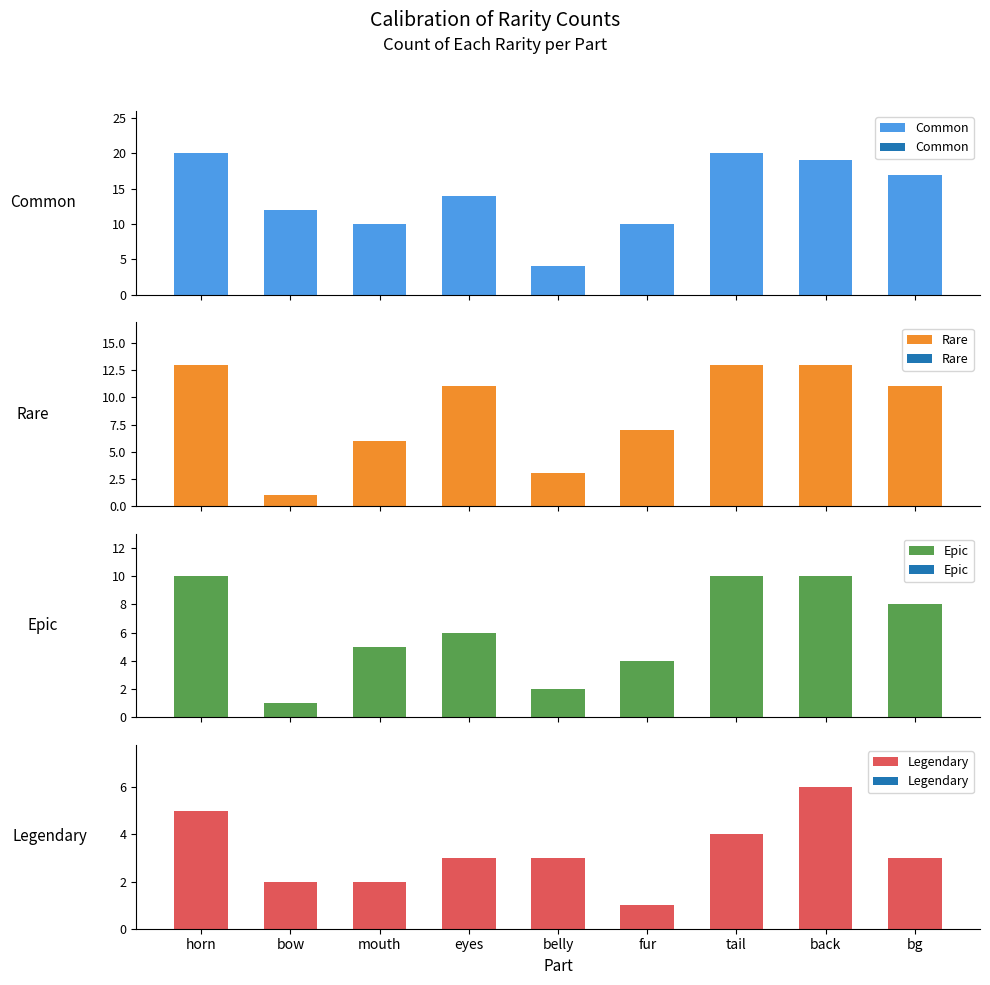

List the series in order of their overall mean, highest first.

Common, Rare, Epic, Legendary